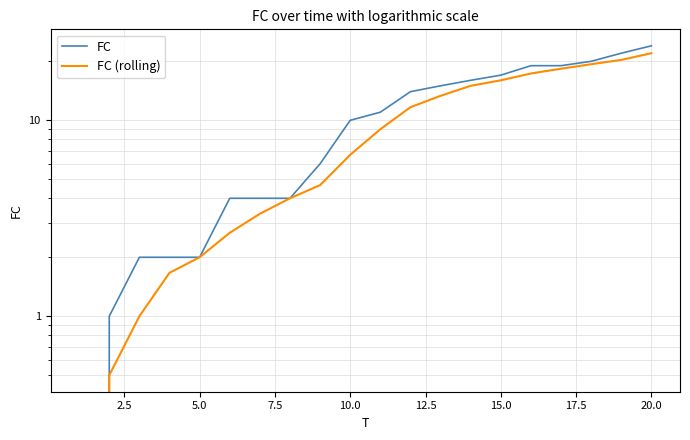

How many values in FC (rolling) are above zero?

19